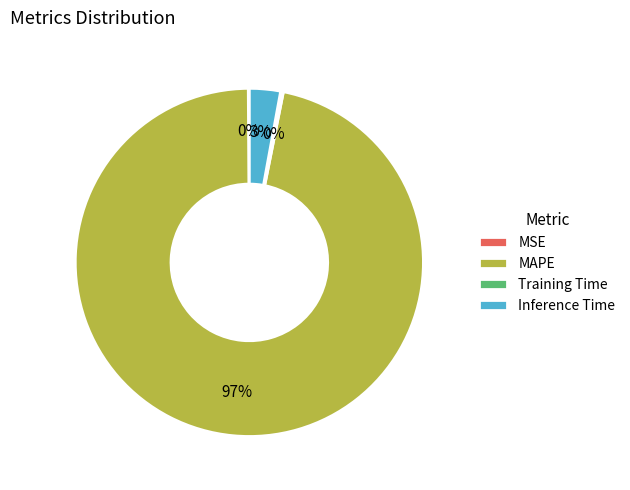

Does any single category account for the majority?

Yes